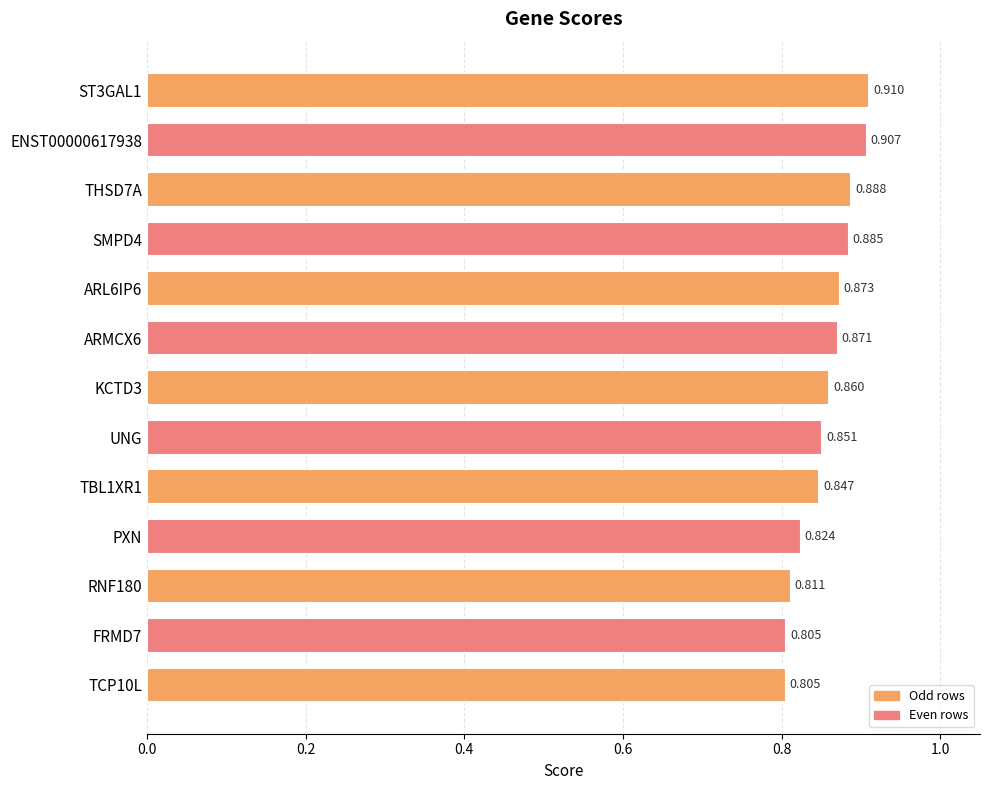

What is the sum of all values?

11.1